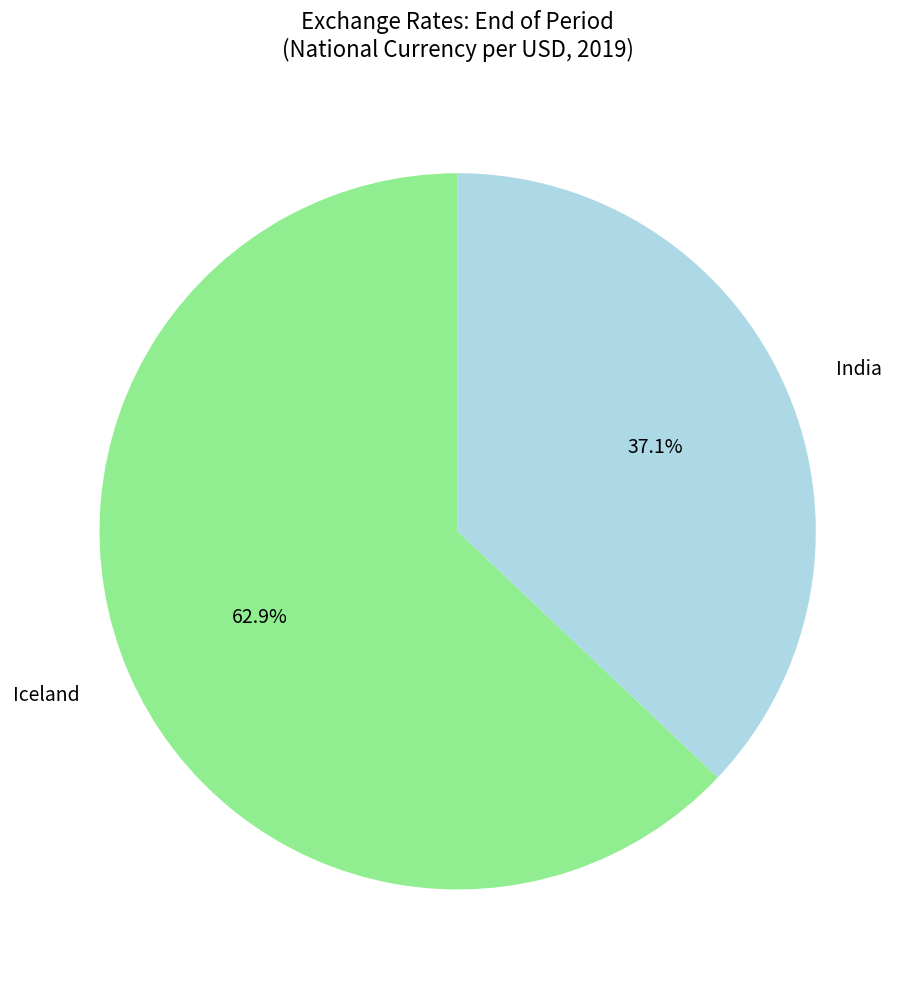

To the nearest percent, what portion does Iceland represent?

63%